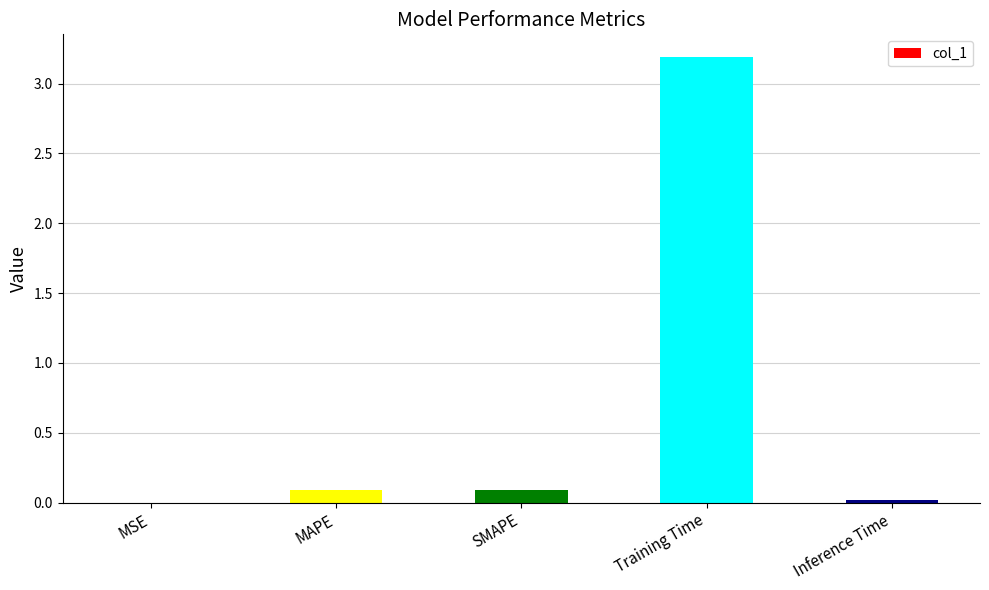

What is the change in value from MSE to Training Time?

+3.2